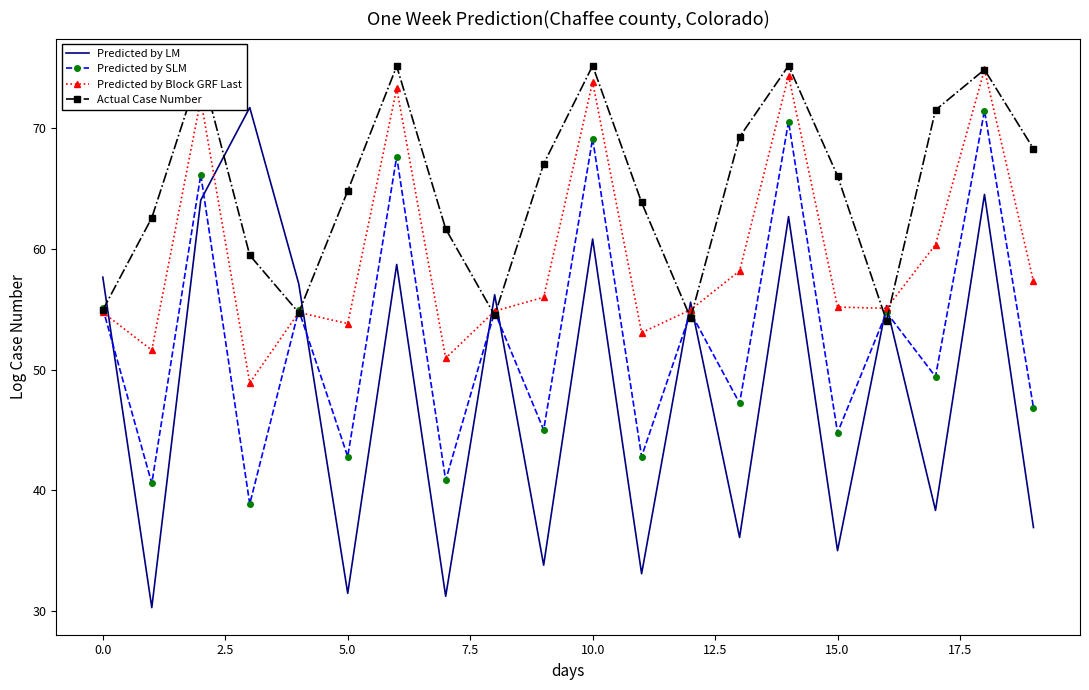

Which series has the largest total across all categories?

Actual Case Number